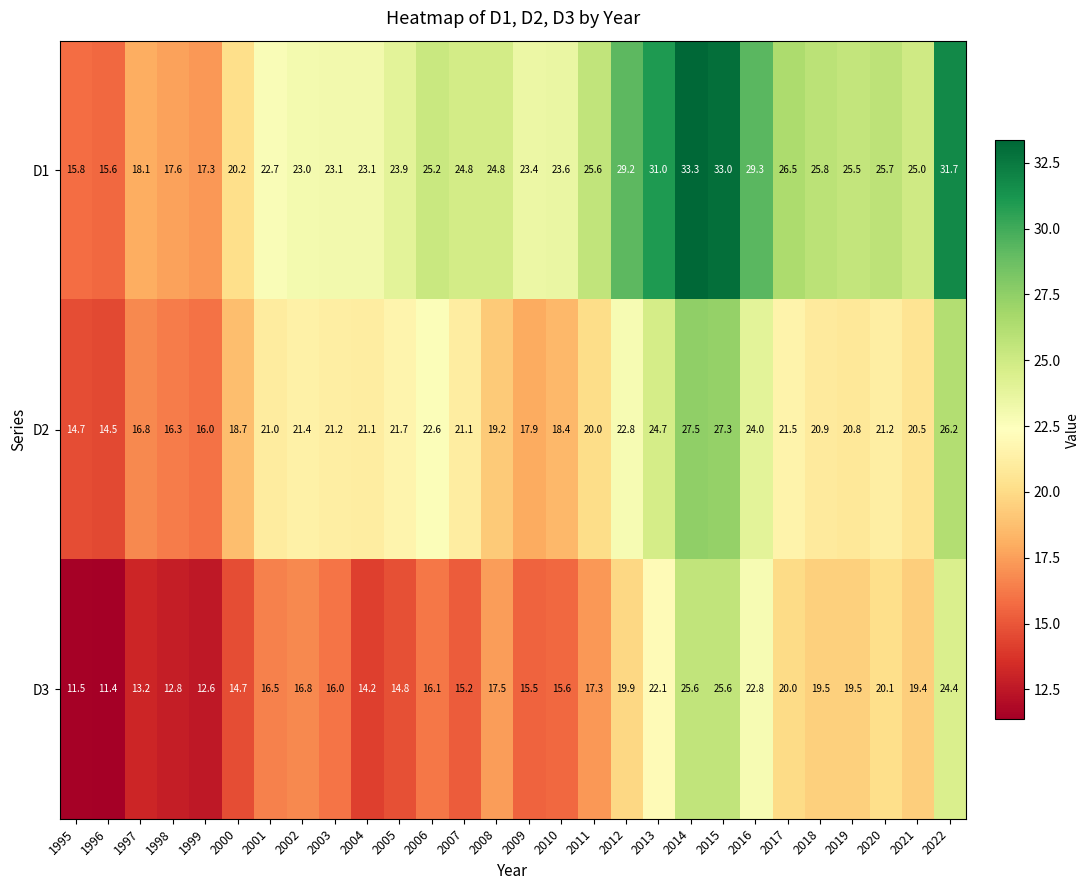

Rank the series by their average value, from lowest to highest.

D3, D2, D1